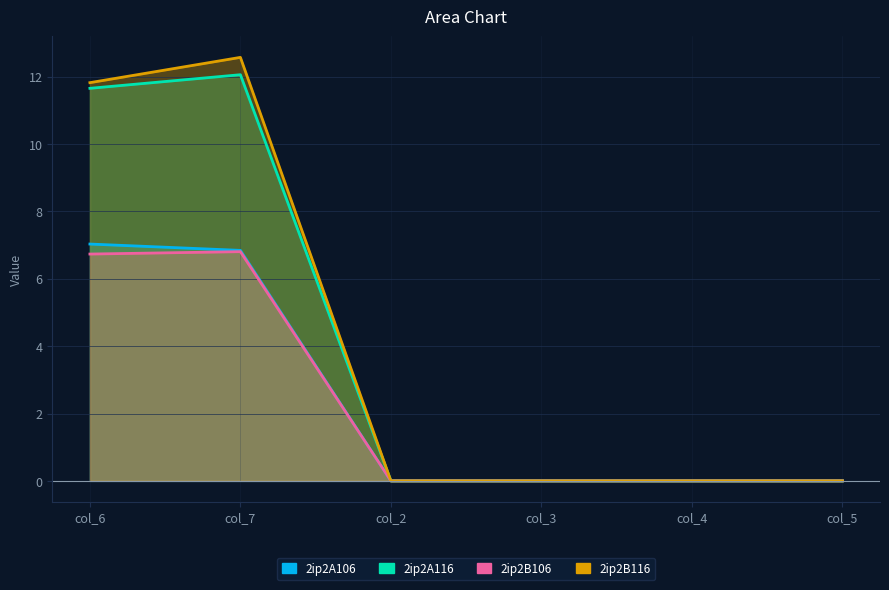

Which label corresponds to the largest value in the chart?

col_7